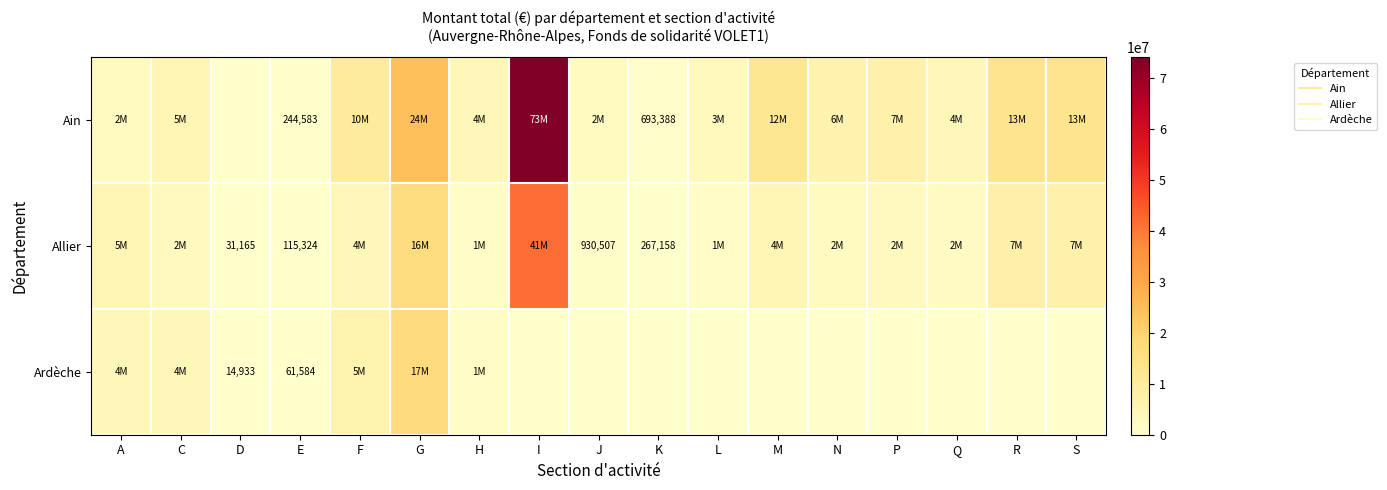

What is the approximate value of Allier at Q?

2144057